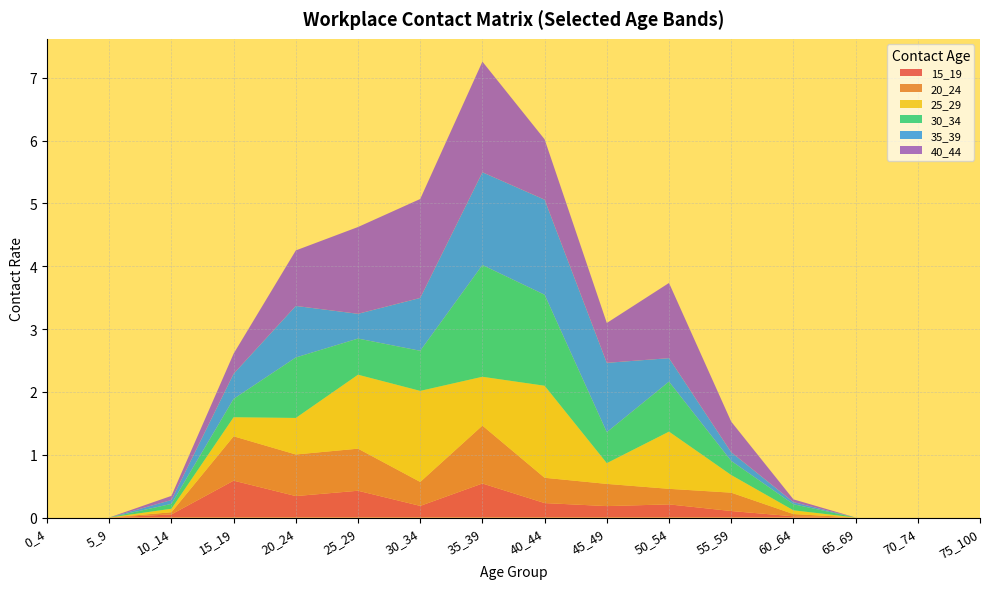

Reading left to right, transcribe all the data shown in this chart.

15_19: 0_4=0.0	5_9=0.0	10_14=0.0	15_19=0.6	20_24=0.3	25_29=0.4	30_34=0.2	35_39=0.5	40_44=0.2	45_49=0.2	50_54=0.2	55_59=0.1	60_64=0.0	65_69=0.0	70_74=0.0	75_100=0.0
20_24: 0_4=0.0	5_9=0.0	10_14=0.0	15_19=0.7	20_24=0.7	25_29=0.7	30_34=0.4	35_39=0.9	40_44=0.4	45_49=0.4	50_54=0.2	55_59=0.3	60_64=0.0	65_69=0.0	70_74=0.0	75_100=0.0
25_29: 0_4=0.0	5_9=0.0	10_14=0.1	15_19=0.3	20_24=0.6	25_29=1.2	30_34=1.4	35_39=0.8	40_44=1.5	45_49=0.3	50_54=0.9	55_59=0.3	60_64=0.1	65_69=0.0	70_74=0.0	75_100=0.0
30_34: 0_4=0.0	5_9=0.0	10_14=0.1	15_19=0.3	20_24=1.0	25_29=0.6	30_34=0.6	35_39=1.8	40_44=1.4	45_49=0.5	50_54=0.8	55_59=0.2	60_64=0.1	65_69=0.0	70_74=0.0	75_100=0.0
35_39: 0_4=0.0	5_9=0.0	10_14=0.1	15_19=0.4	20_24=0.8	25_29=0.4	30_34=0.8	35_39=1.5	40_44=1.5	45_49=1.1	50_54=0.4	55_59=0.1	60_64=0.0	65_69=0.0	70_74=0.0	75_100=0.0
40_44: 0_4=0.0	5_9=0.0	10_14=0.1	15_19=0.3	20_24=0.9	25_29=1.4	30_34=1.6	35_39=1.8	40_44=1.0	45_49=0.6	50_54=1.2	55_59=0.5	60_64=0.0	65_69=0.0	70_74=0.0	75_100=0.0